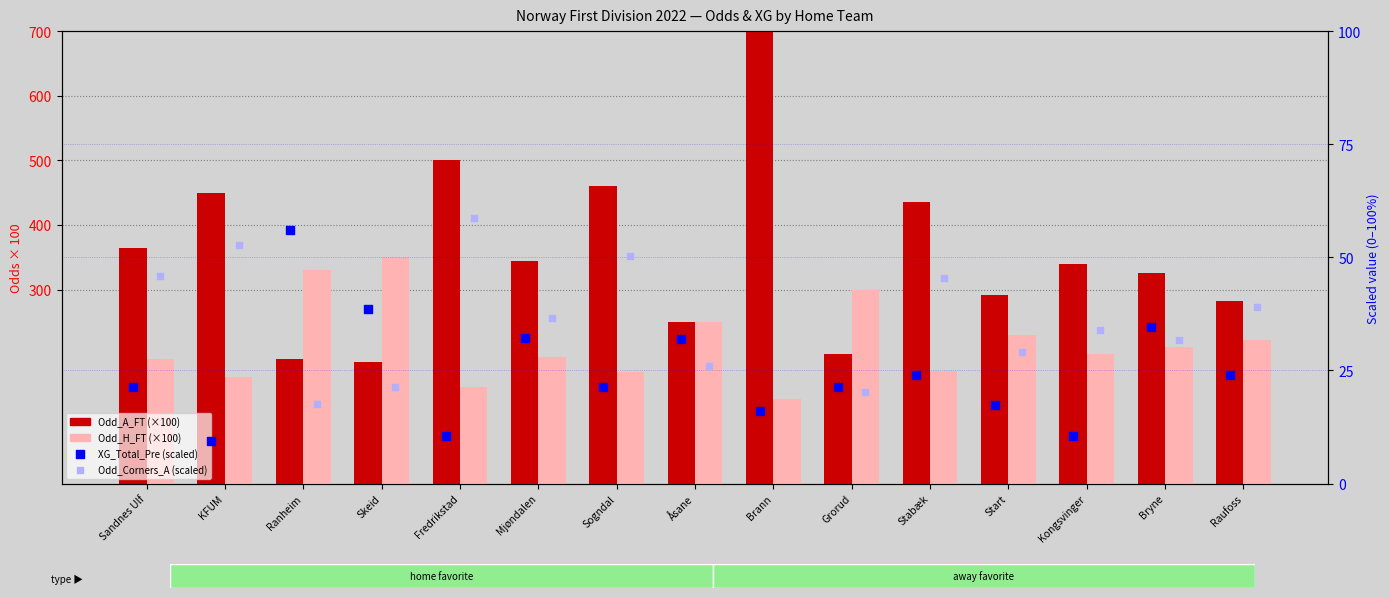

Is the value of Odd_Corners_A (scaled) at Sogndal greater than the value of Odd_H_FT (×100) at Fredrikstad?

No